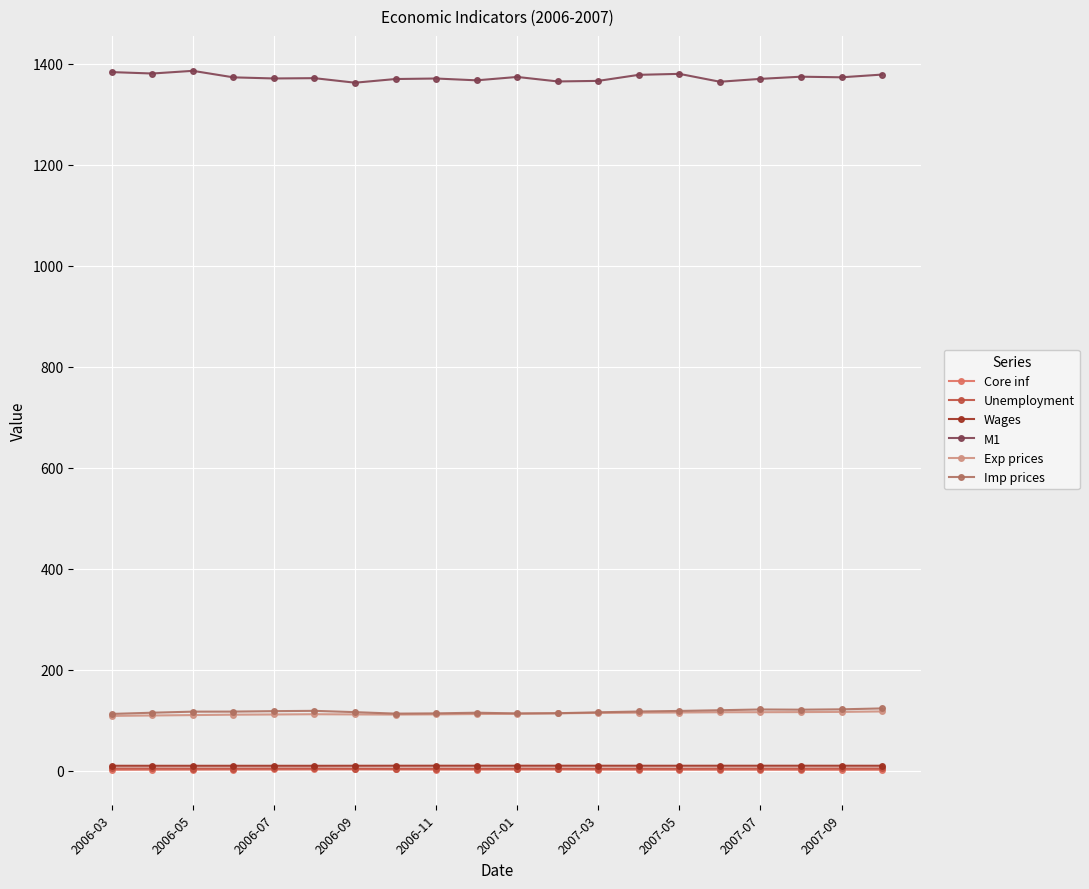

True or false: Wages and Exp prices intersect in this chart.

False